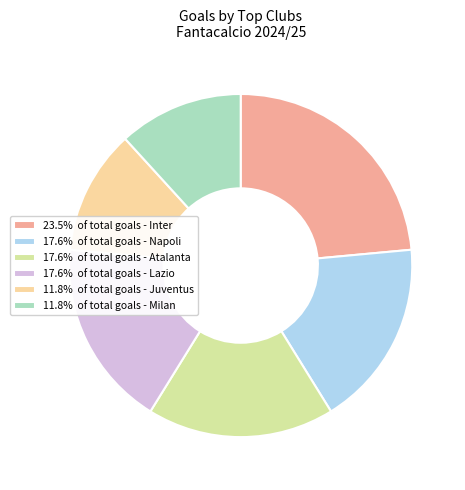

Combined, do 17.6% of total goals - Atalanta and 17.6% of total goals - Napoli account for over 50%?

No